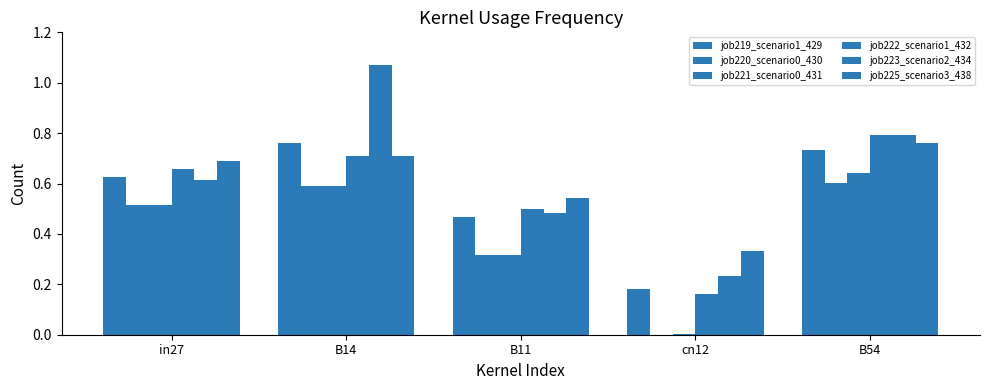

Reading left to right, extract all data points from this chart.

job219_scenario1_429: 0.6	0.8	0.5	0.2	0.7
job220_scenario0_430: 0.5	0.6	0.3	0.0	0.6
job221_scenario0_431: 0.5	0.6	0.3	0.0	0.6
job222_scenario1_432: 0.7	0.7	0.5	0.2	0.8
job223_scenario2_434: 0.6	1.1	0.5	0.2	0.8
job225_scenario3_438: 0.7	0.7	0.5	0.3	0.8